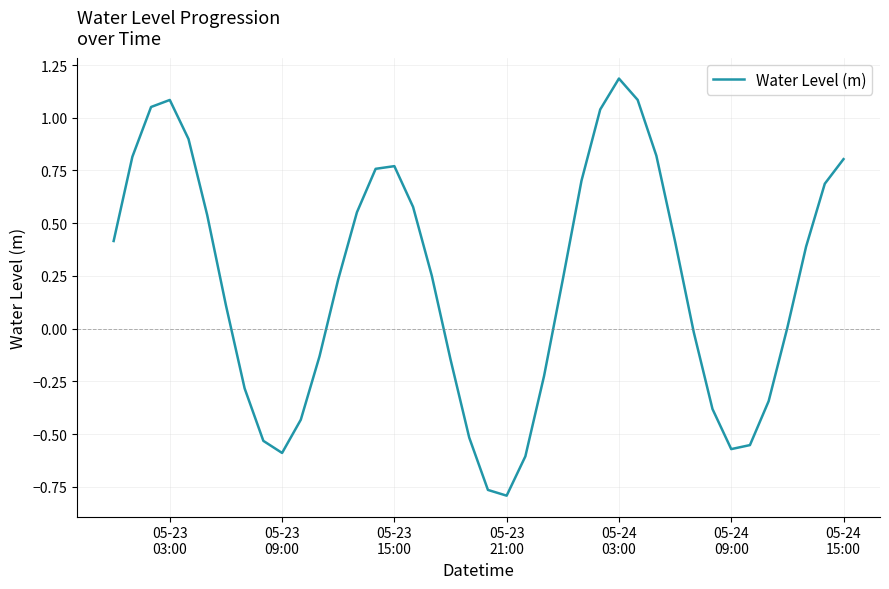

What is the greatest value displayed?

1.2